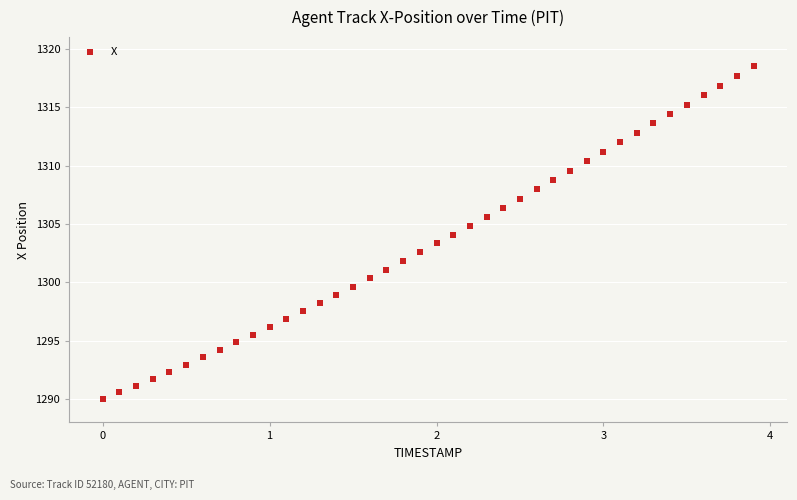

What is the range of Y values (max minus min)?

28.5